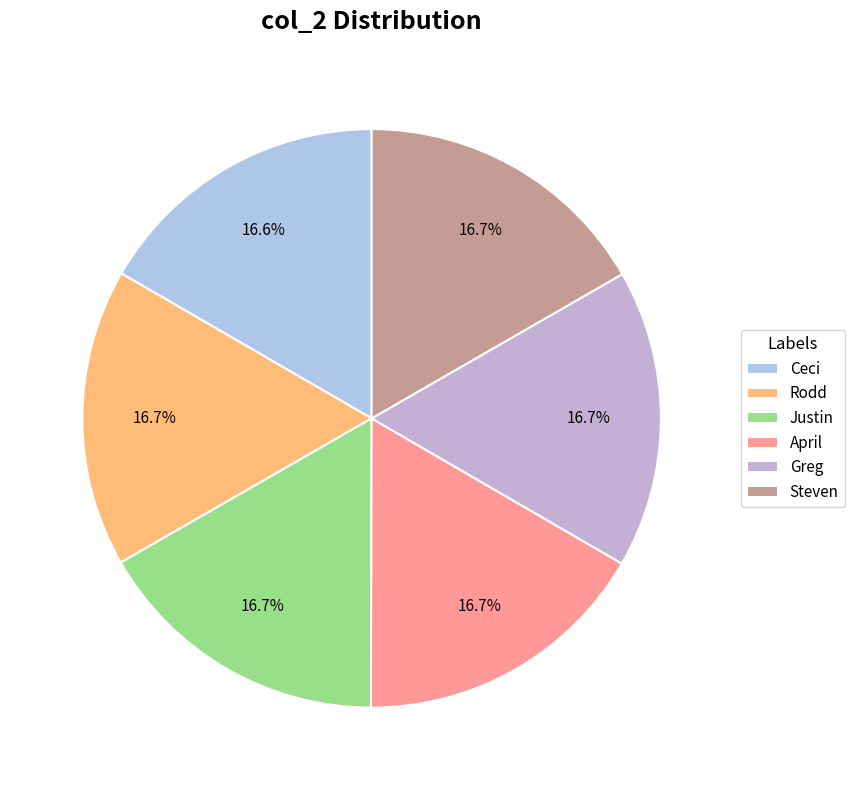

Which has a higher value, Justin or April?

April